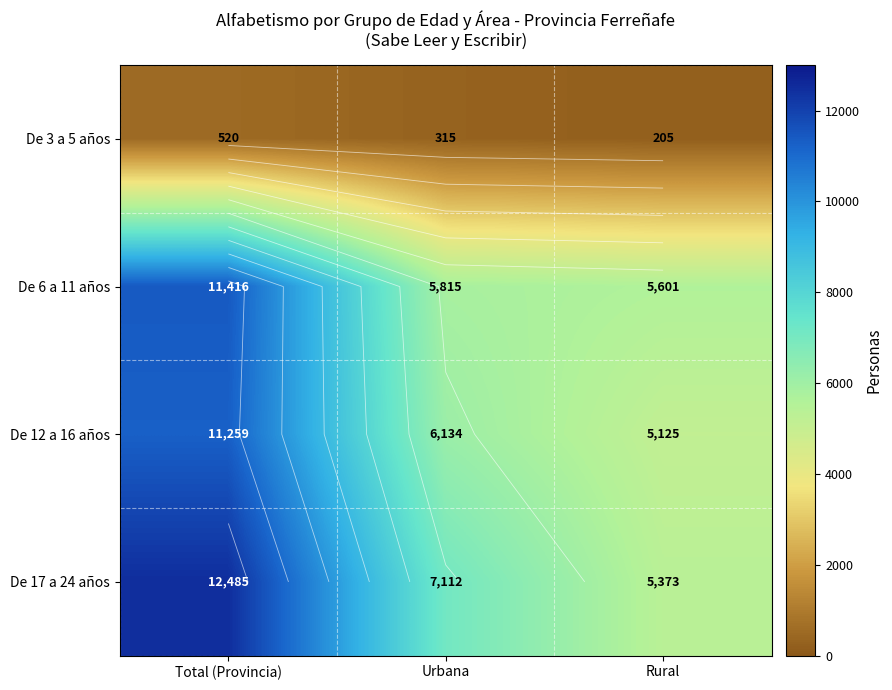

True or false: De 6 a 11 años has a value of 11416 at Total (Provincia).

True